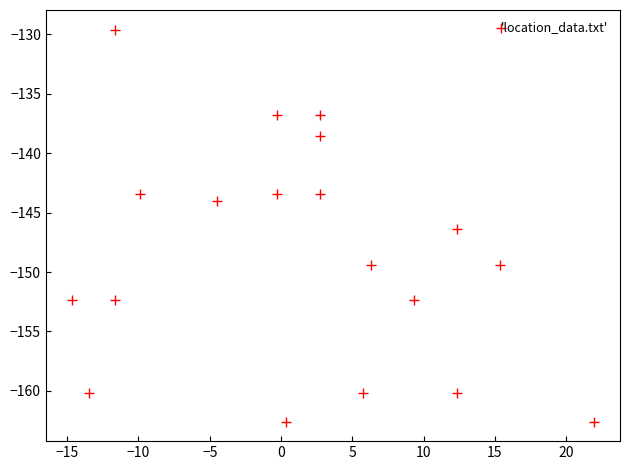

What Y value in the scatter plot is closest to -146?

-146.4